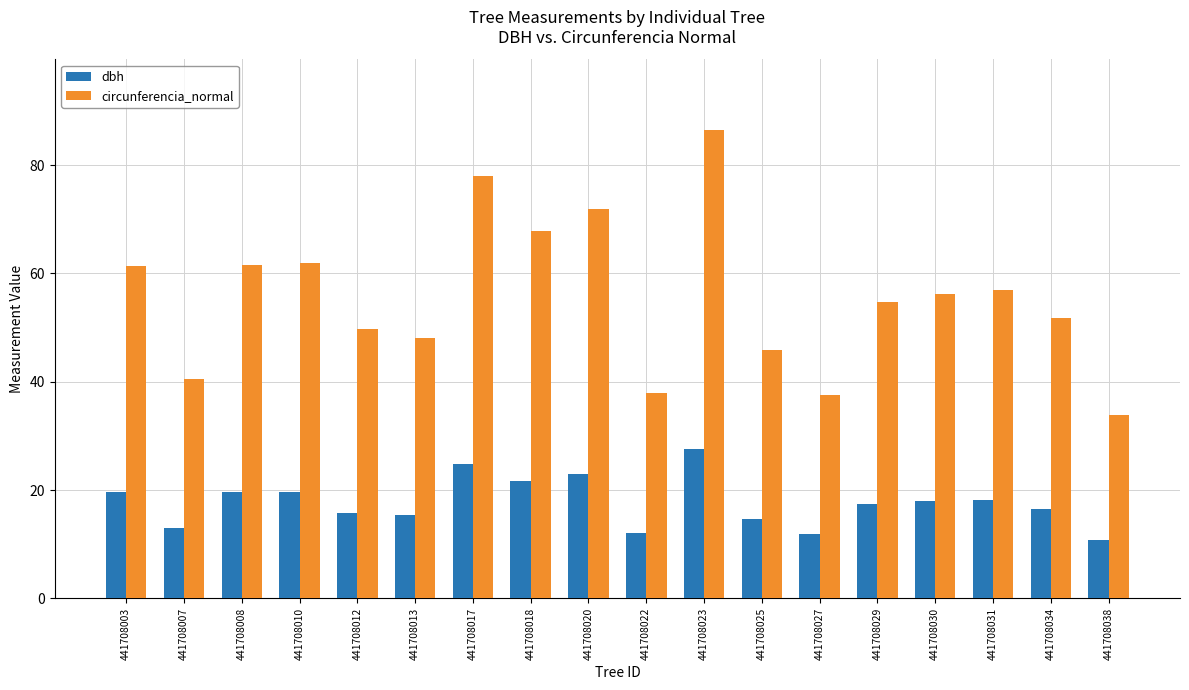

At 441708030, list the series in order from largest to smallest.

circunferencia_normal, dbh